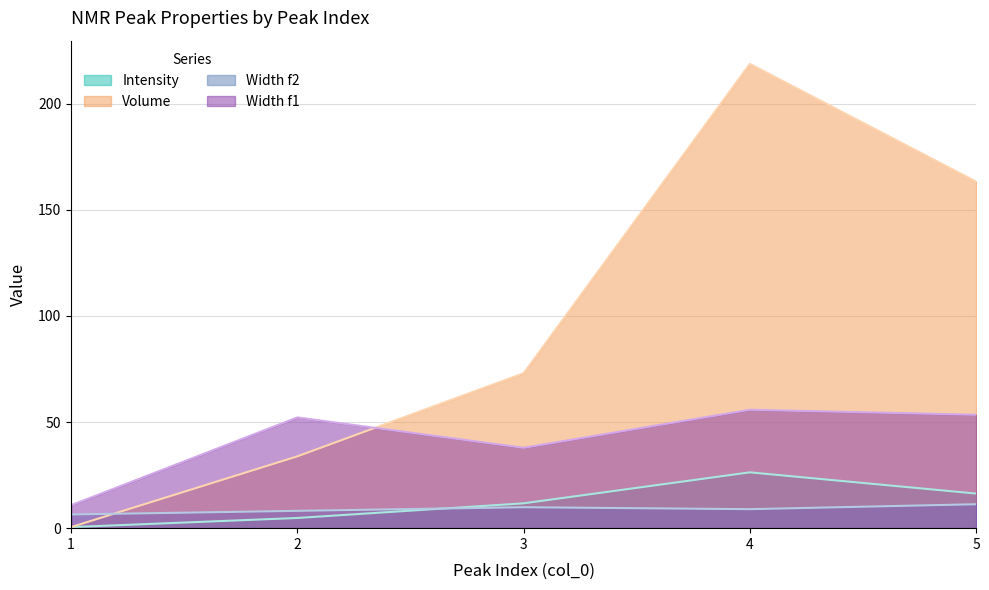

How many data points in Width f2 are less than 8?

1